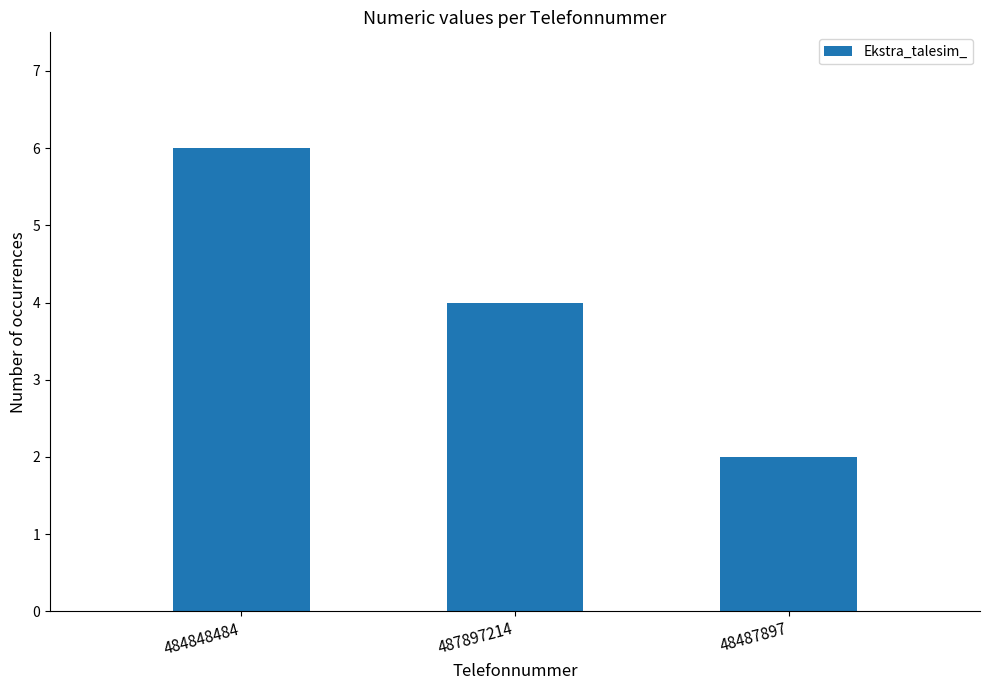

What is the difference between the maximum and second lowest values?

2